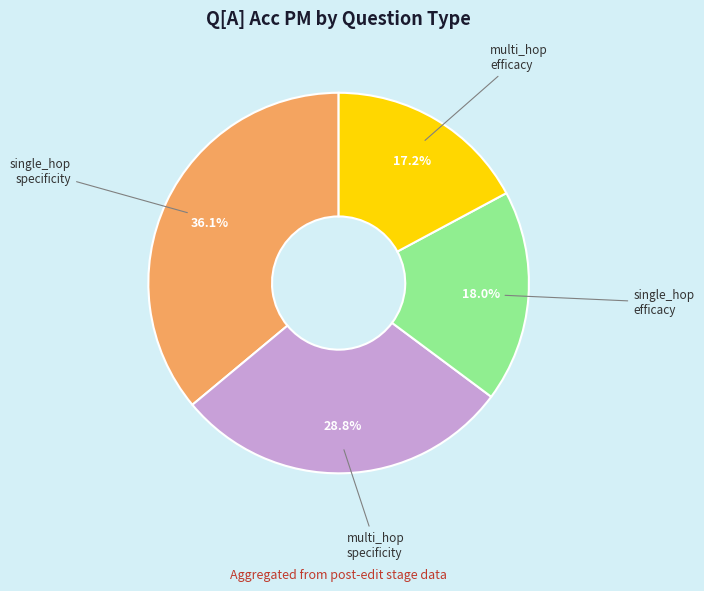

Does any single category account for the majority?

No